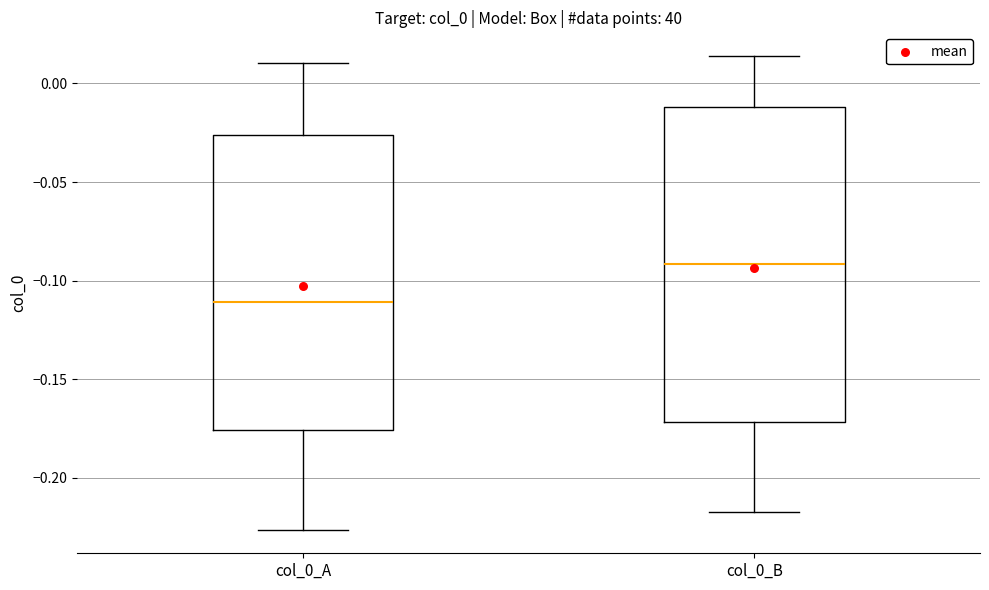

Comparing the boxes themselves (not the whiskers), which one is the tallest?

col_0_B